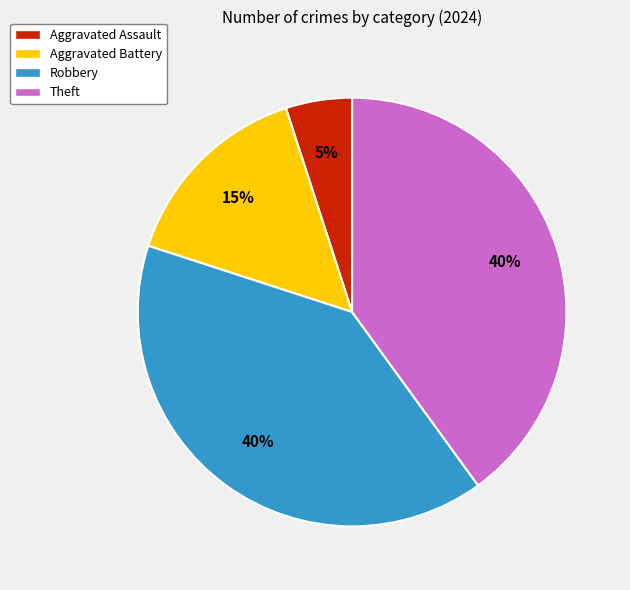

Is the sum of Robbery and Theft greater than half?

Yes